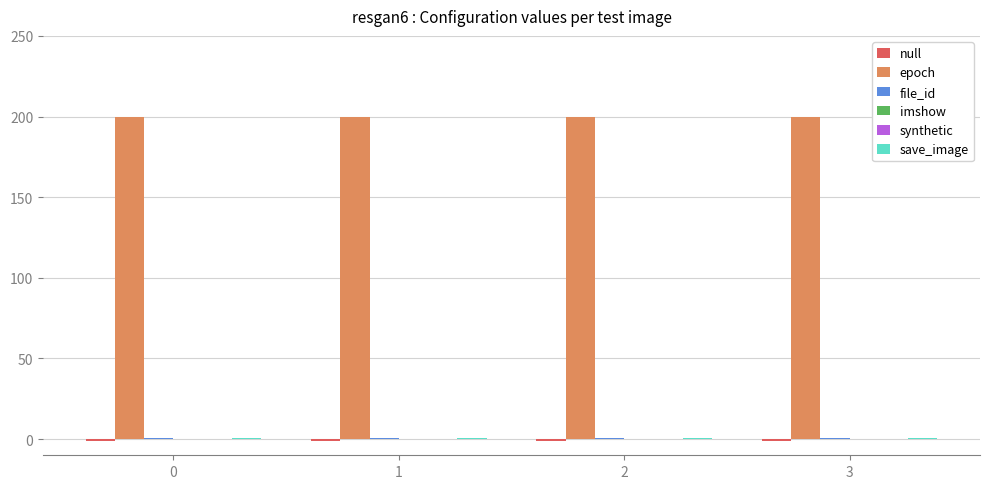

What is the value of the file_id bar at the 2nd from the left?

1